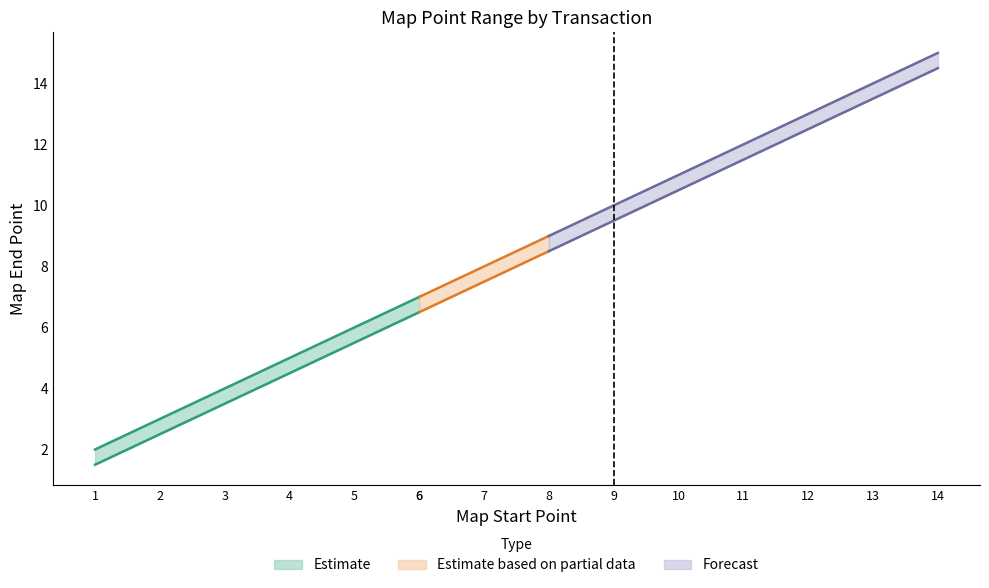

What is the highest value of the lower_bound series?

14.5